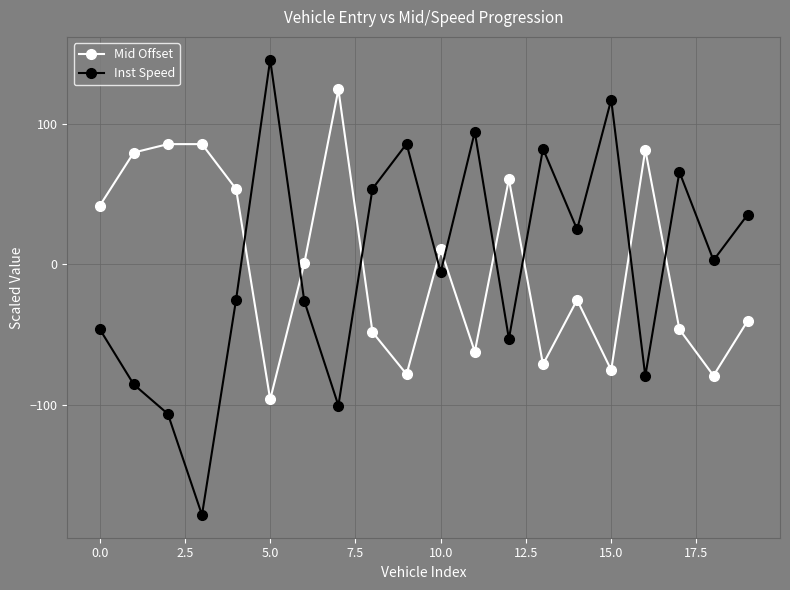

Which series has the largest range (max minus min)?

Inst Speed